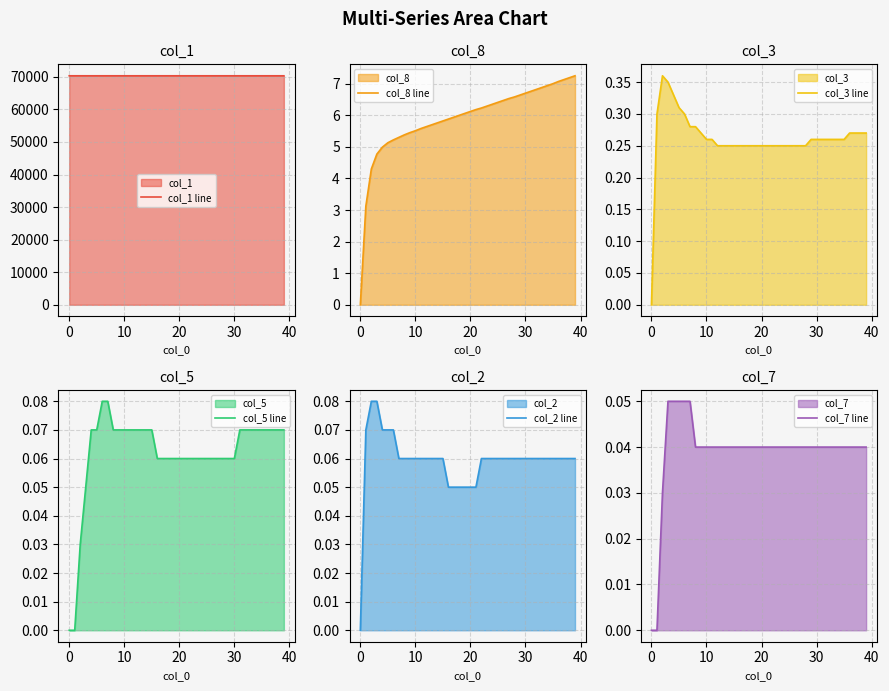

The col_1 line series shows 91942.5 at 0. True or false?

False